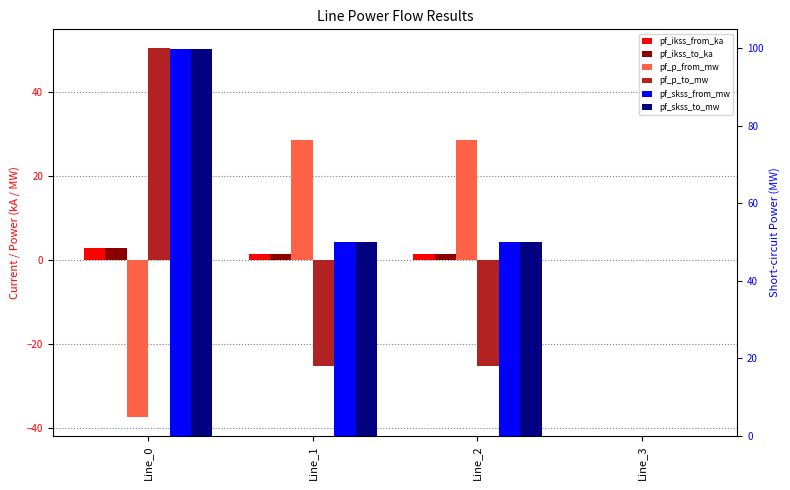

The value of pf_ikss_to_ka at Line_2 is 1.0. True or false?

False